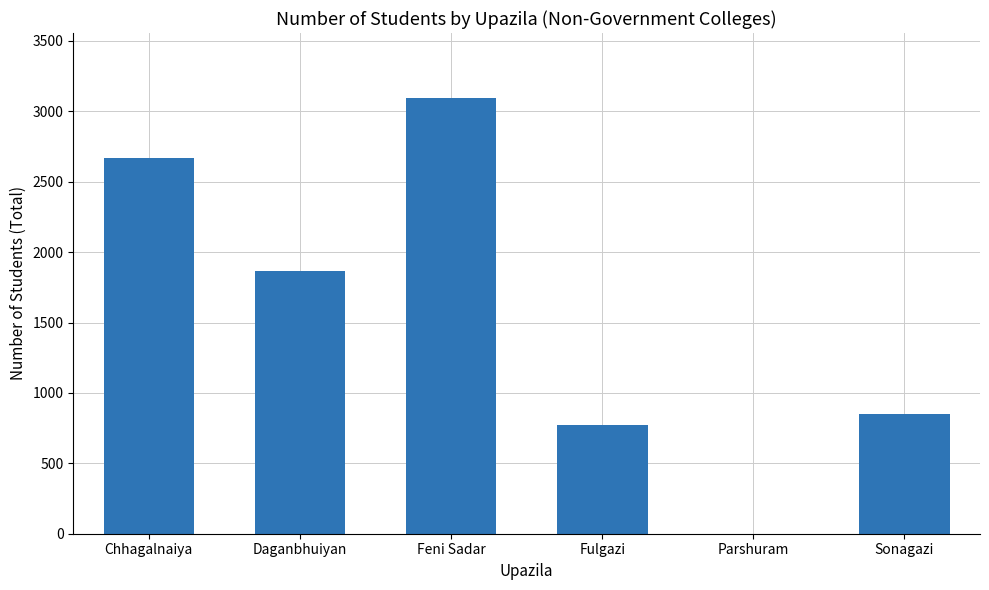

At which label does the data first exceed 1868?

Chhagalnaiya